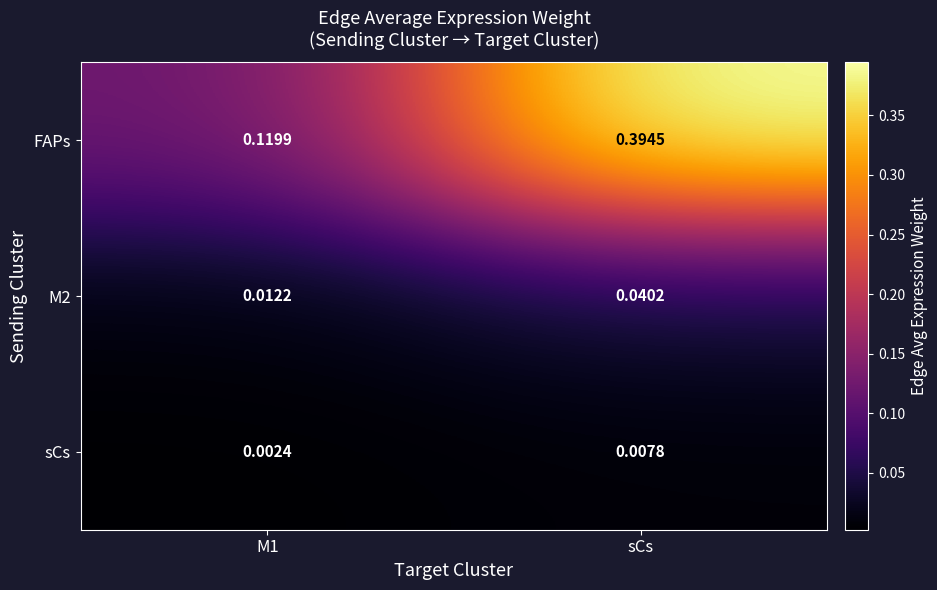

Which series has the largest range (max minus min)?

FAPs